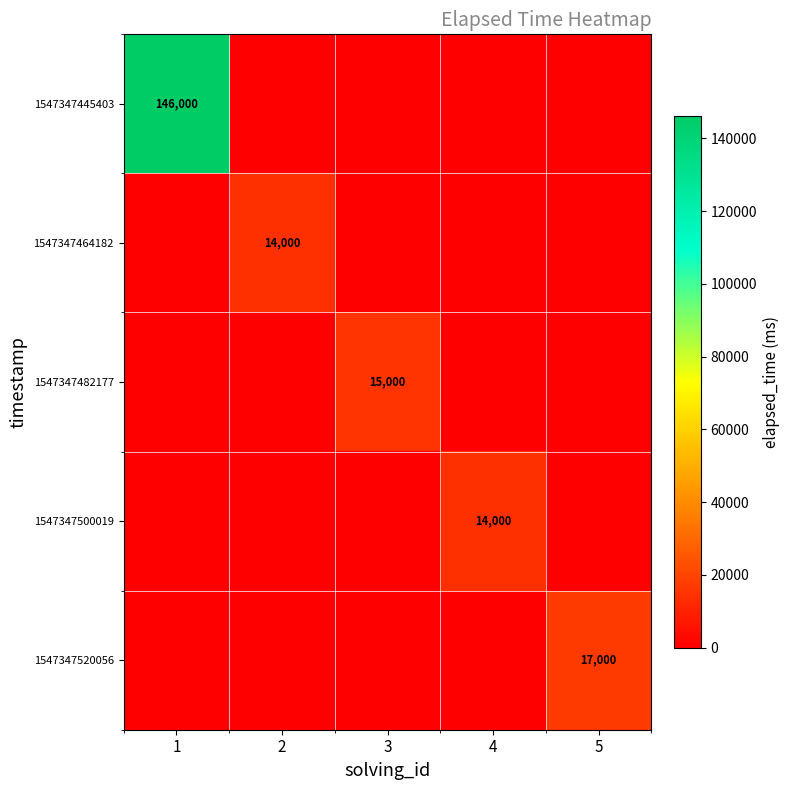

At which category is the sum across all series the highest?

1